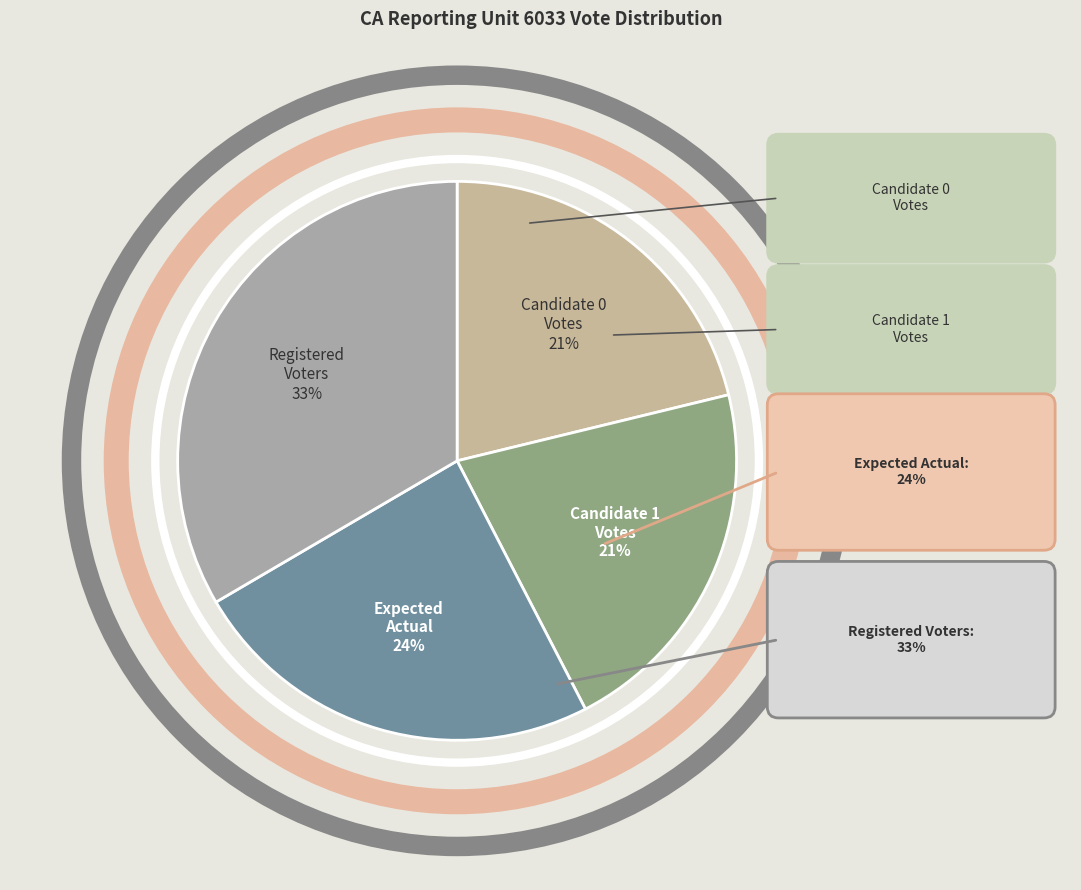

Between Registered Voters and Expected Actual, which is larger?

Registered Voters